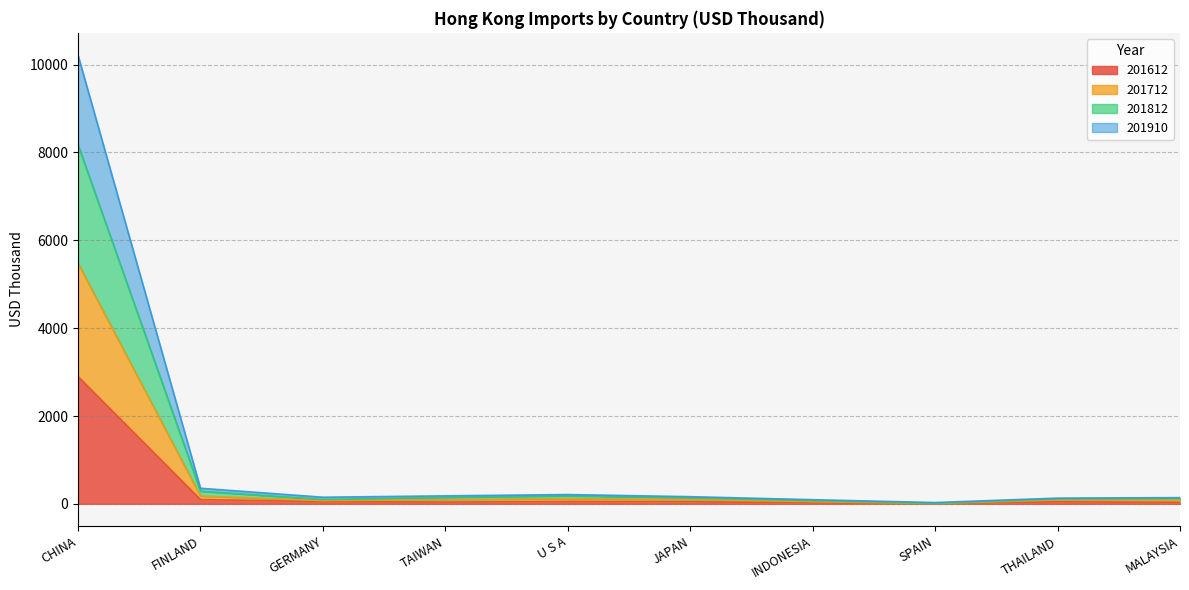

What is the maximum value for 201612?

2898.3